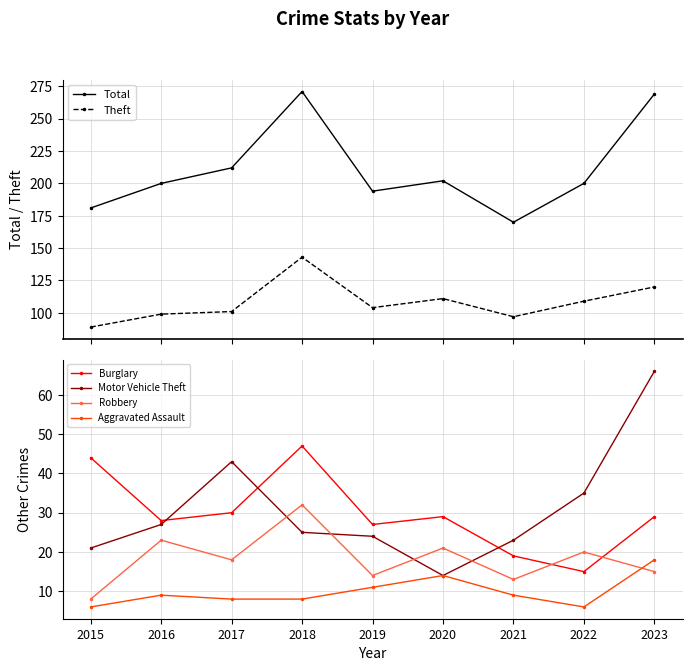

What is the average value of the Motor Vehicle Theft series?

31